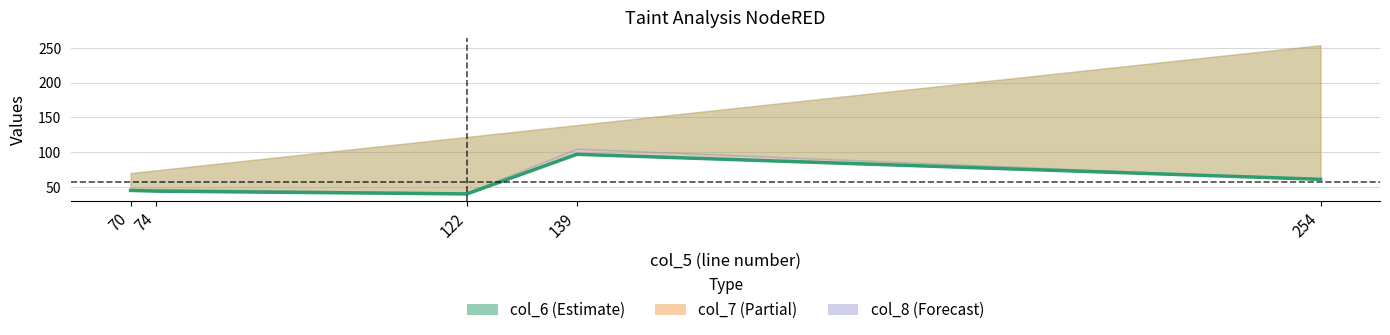

Does the chart display data point markers on the line(s)?

No